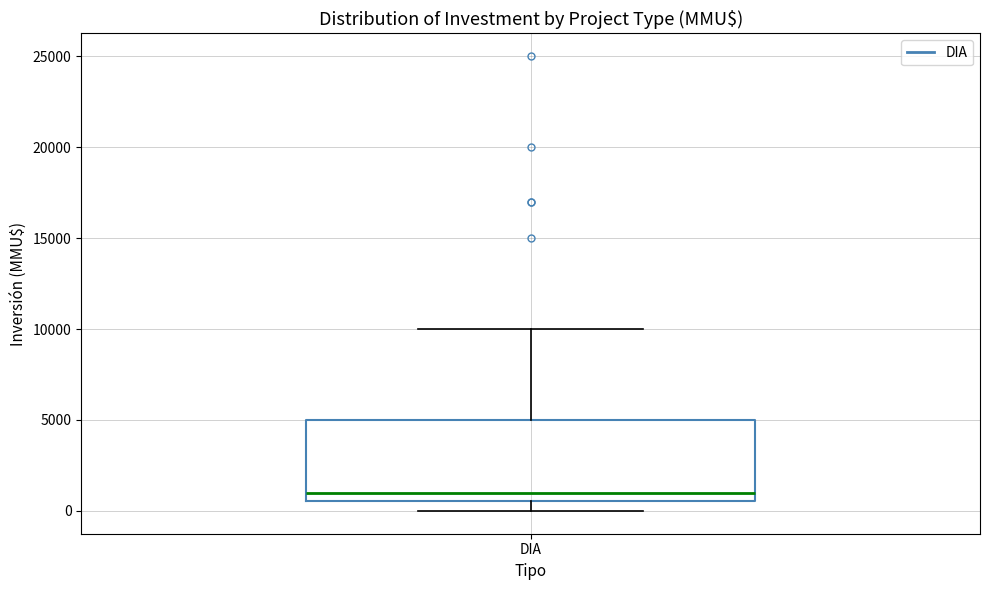

Transcribe this box plot: give where the median line is, the range the box spans, and where the two whiskers end, as read against the y-axis. The values are not printed on the chart, so give them approximately, as read against the axis.

median 1000, box 500 to 5000, whiskers 0 to 10000